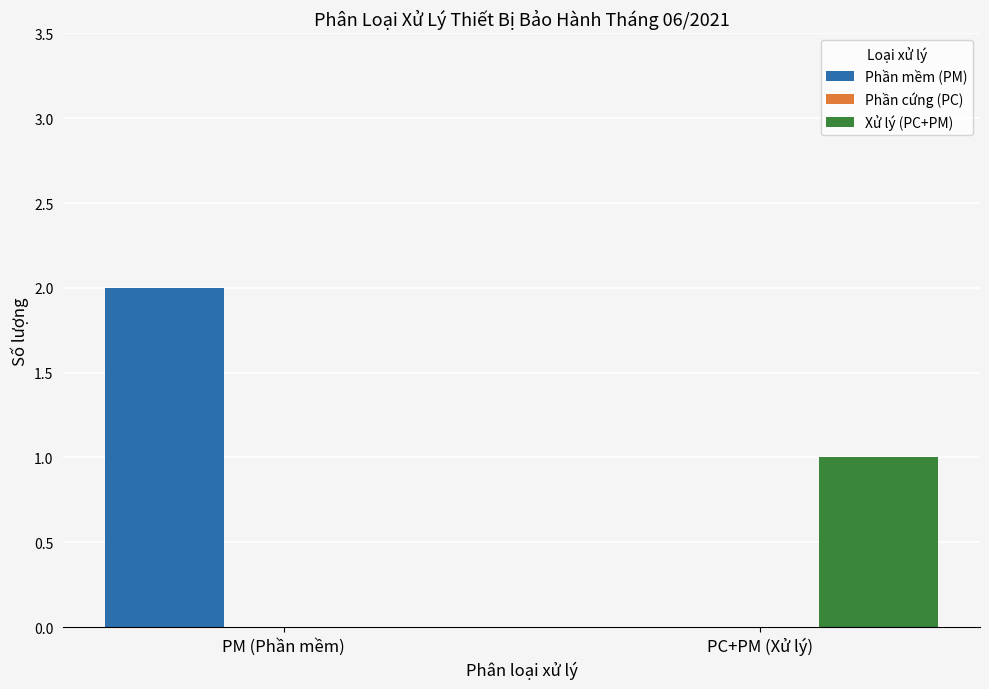

At which label does Xử lý (PC+PM) reach its peak?

PC+PM (Xử lý)